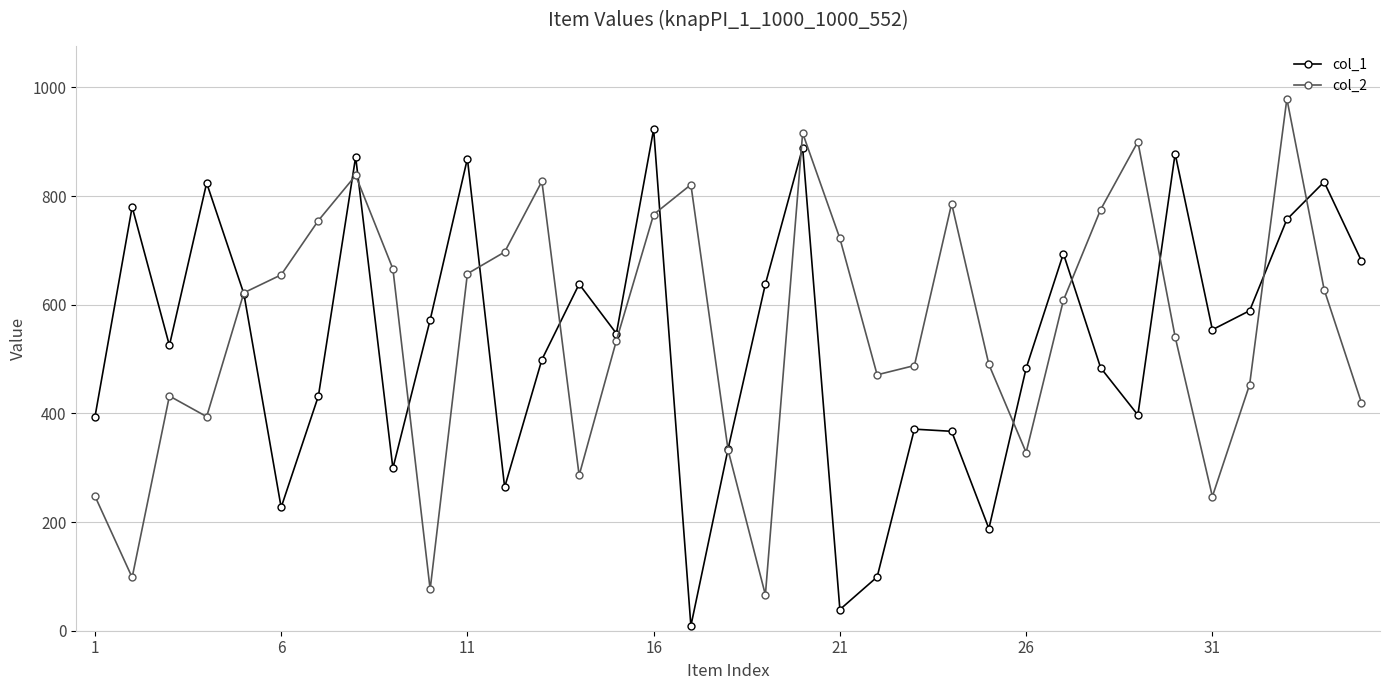

What is the greatest value displayed?

979